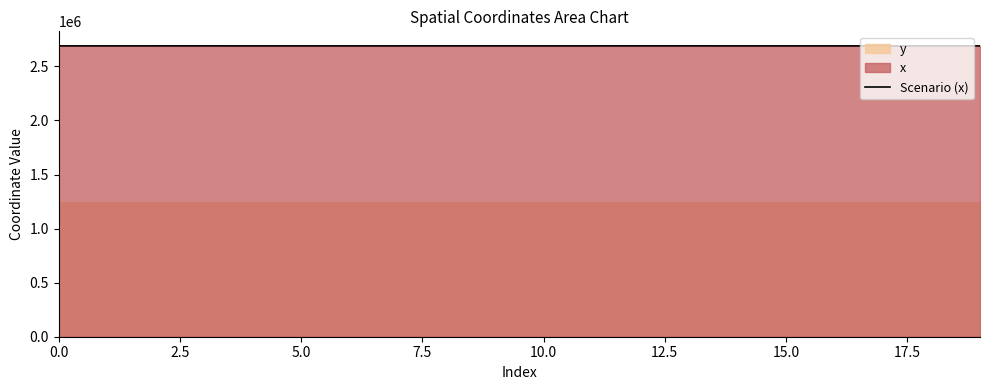

Reading left to right, what are all the values shown in this chart?

2689537.7	2689550.1	2689549.6	2689561.7	2689504.4	2689503.9	2689535.2	2689546.1	2689570.2	2689572.1	2689499.3	2689541.9	2689583.2	2689575.3	2689494.8	2689454.7	2689509.8	2689543.8	2689570.1	2689522.7